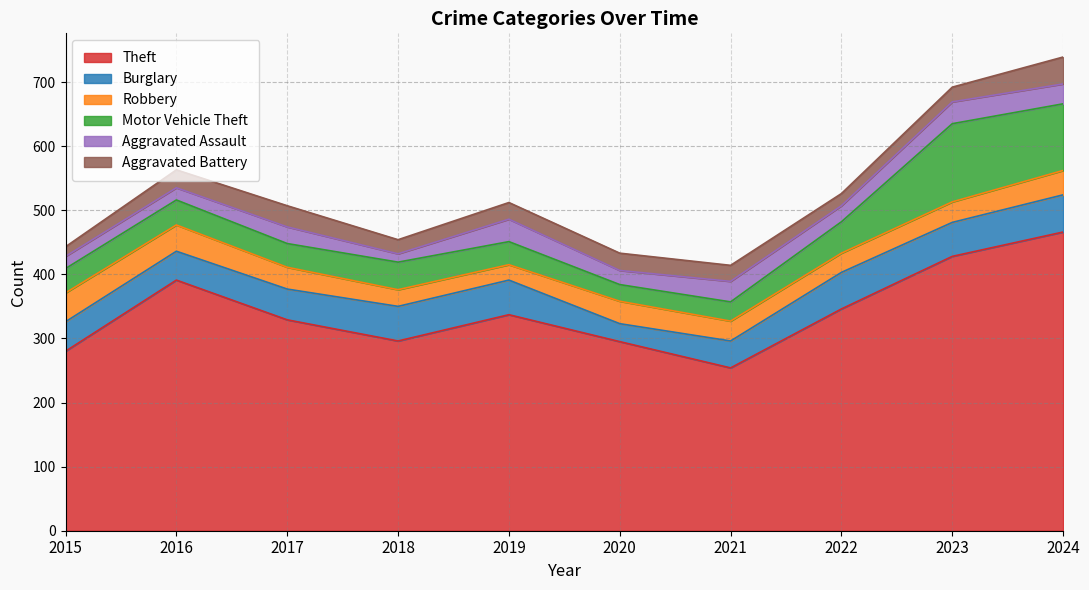

Where is Burglary nearest to the value 43?

2021